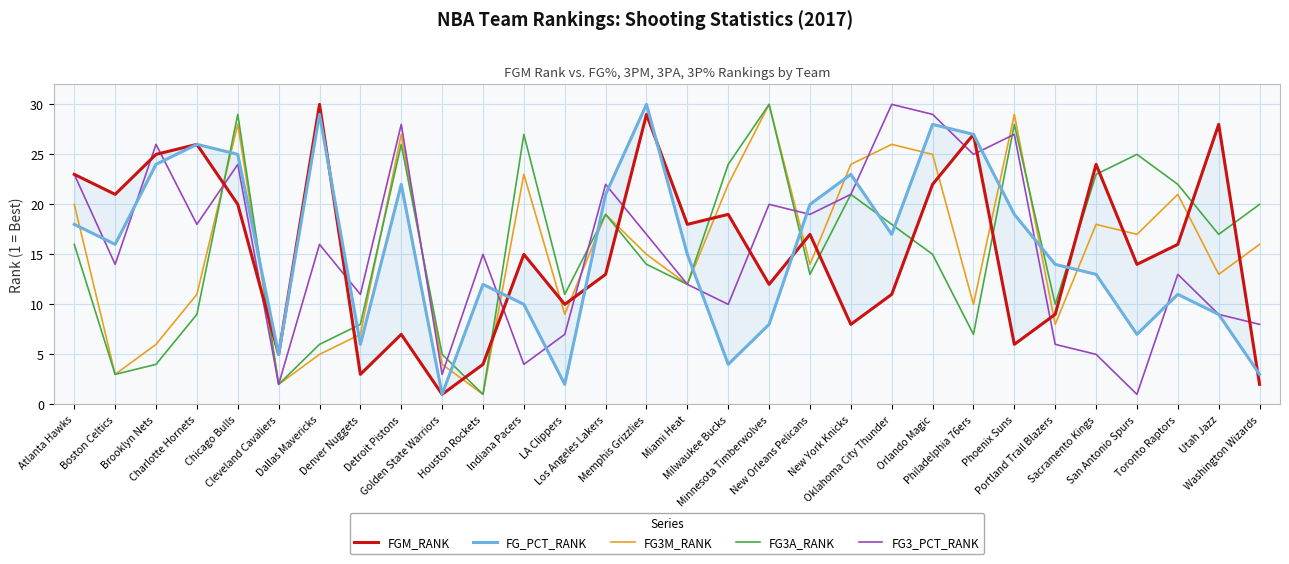

What is the total value across all series at Indiana Pacers?

79